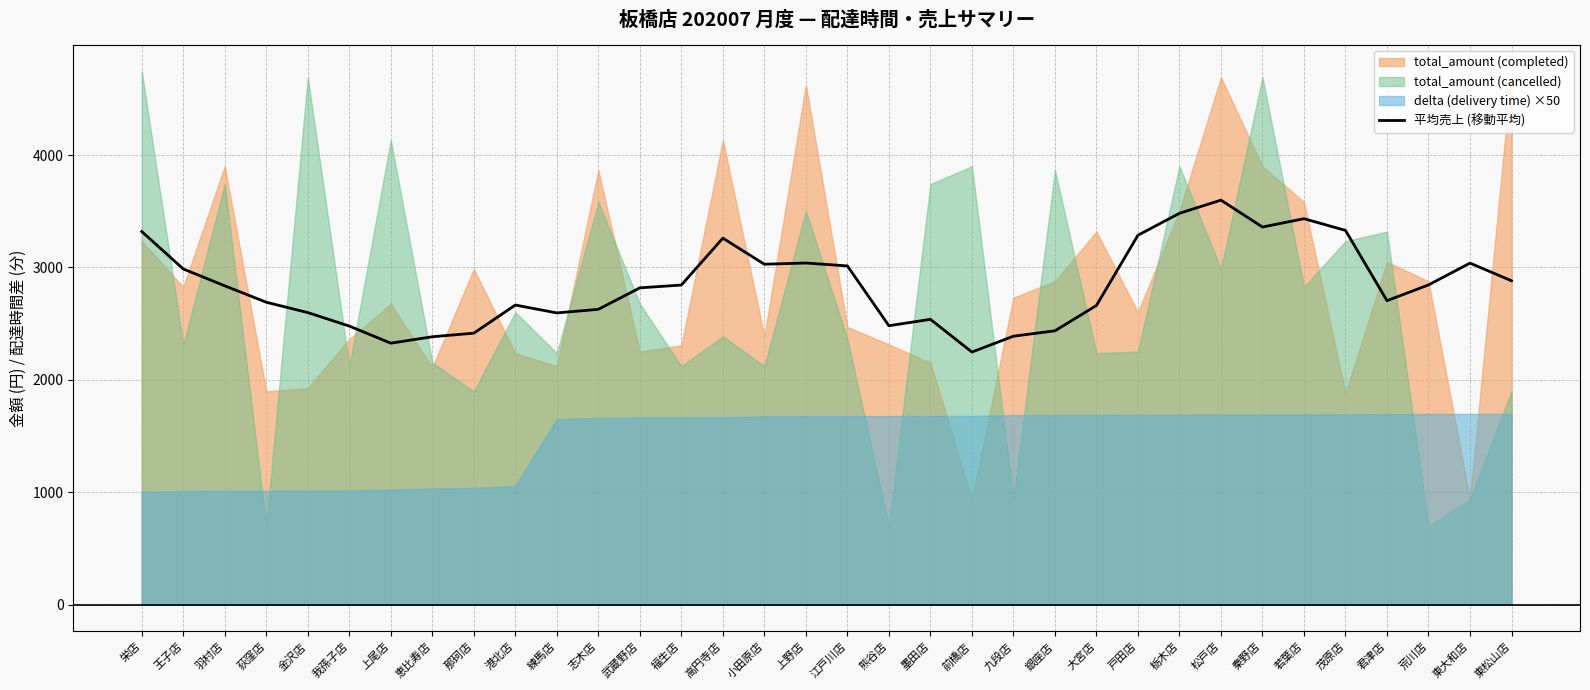

At which label does 平均売上 (移動平均) reach its peak?

松戸店